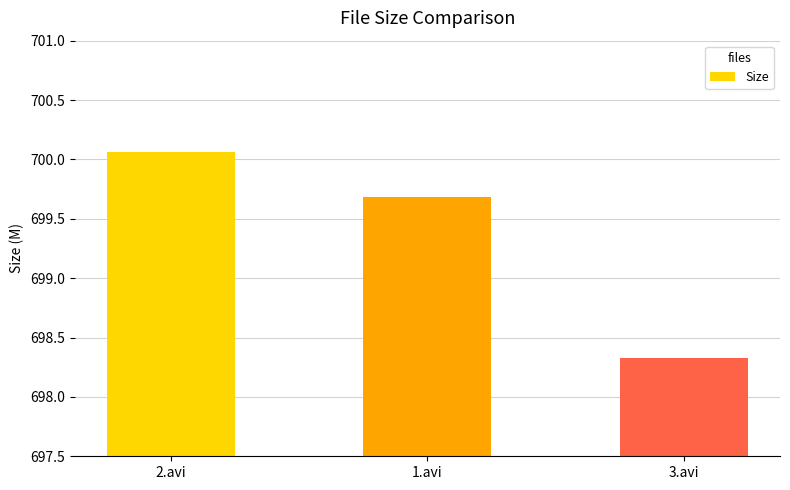

What is the minimum value shown in the chart?

698.3